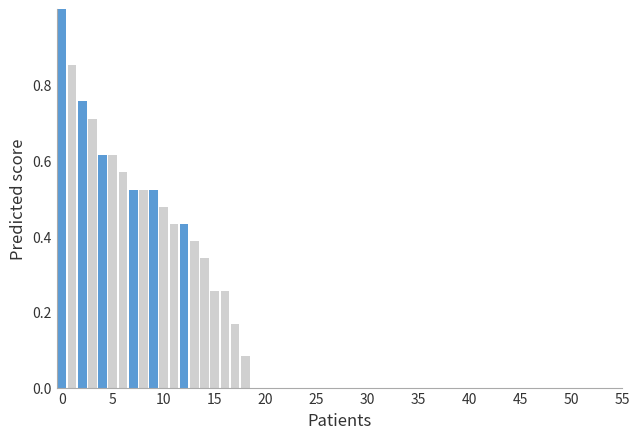

What is the greatest value displayed?

1.0